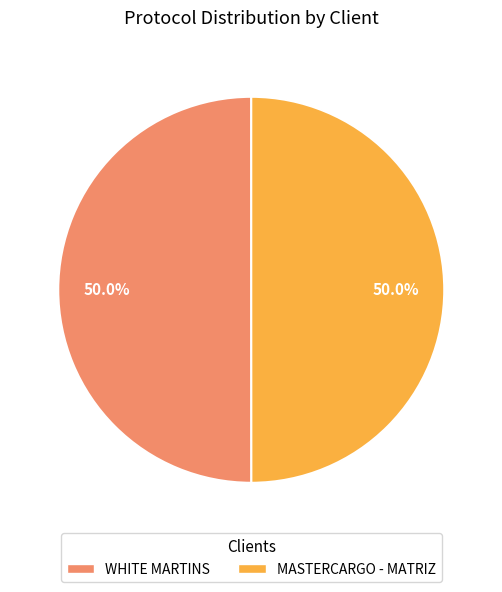

What percentage is the MASTERCARGO - MATRIZ slice, to the nearest percent?

50%